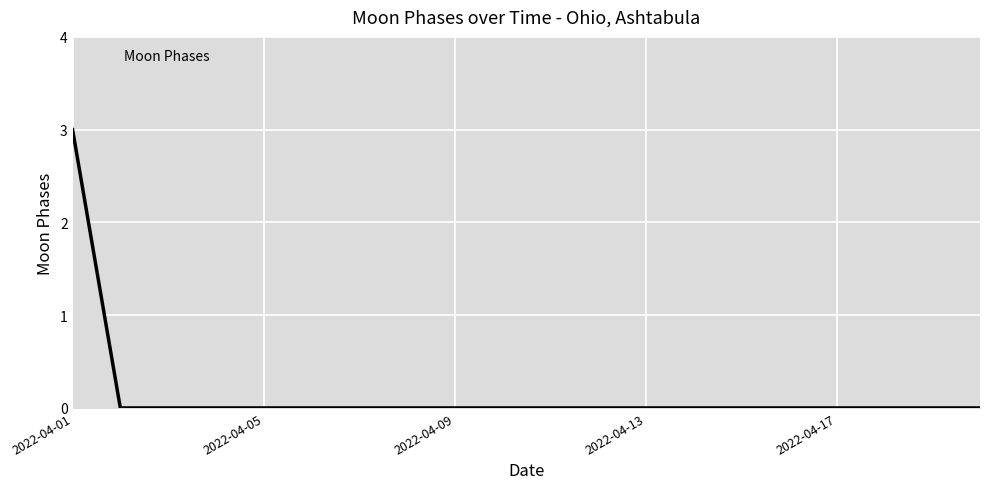

How many categories are shown in the chart?

20